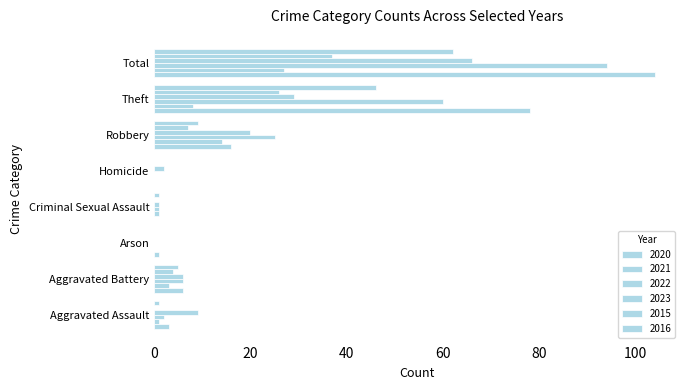

List the labels in order of 2022 value, smallest first.

Arson, Homicide, Criminal Sexual Assault, Aggravated Assault, Aggravated Battery, Robbery, Theft, Total